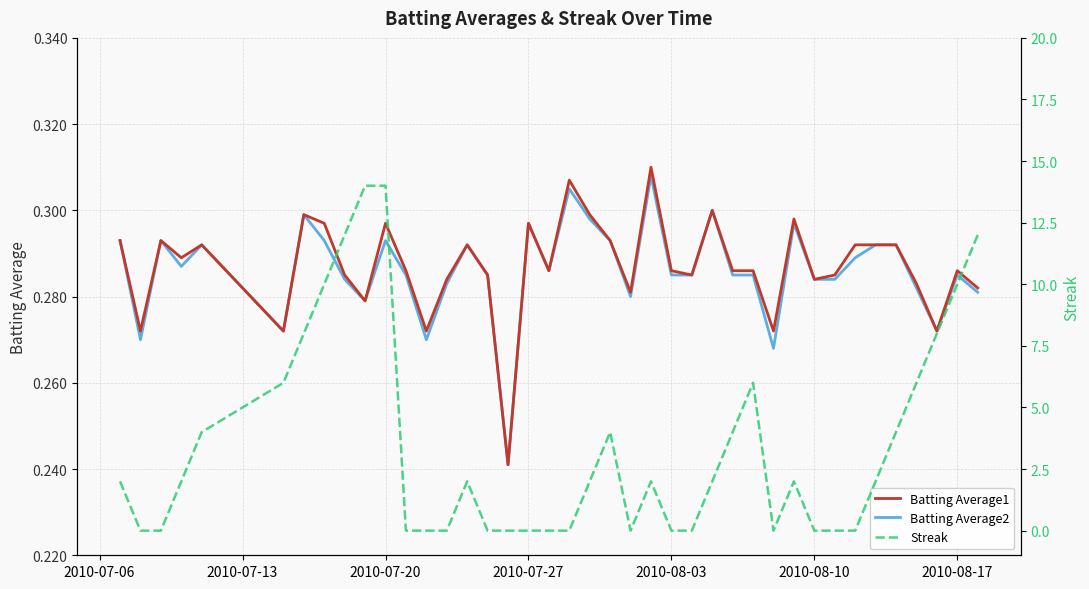

At how many categories does at least one series exceed 7?

8